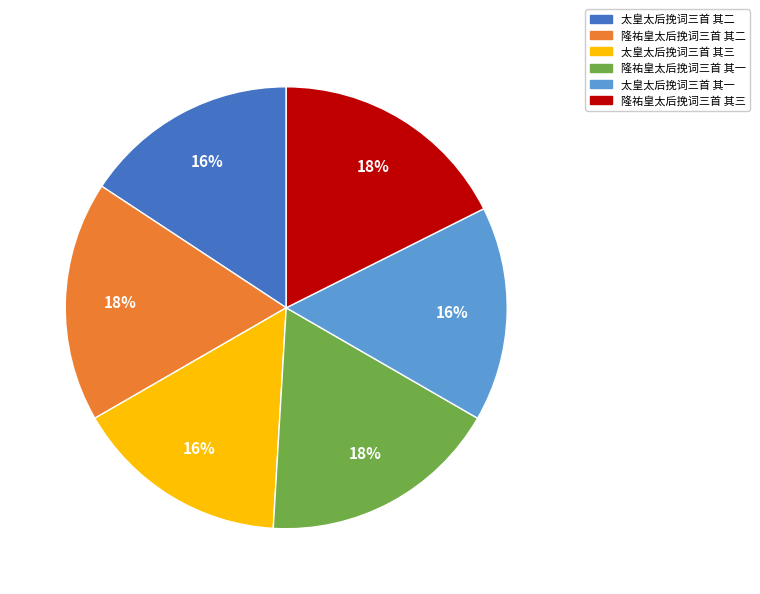

Approximately how many times larger is the value at 太皇太后挽词三首 其二 compared to 太皇太后挽词三首 其三?

1.0